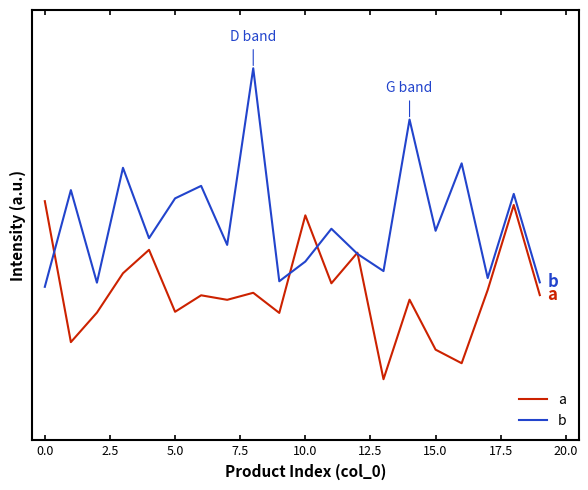

What is the smallest value displayed?

0.2